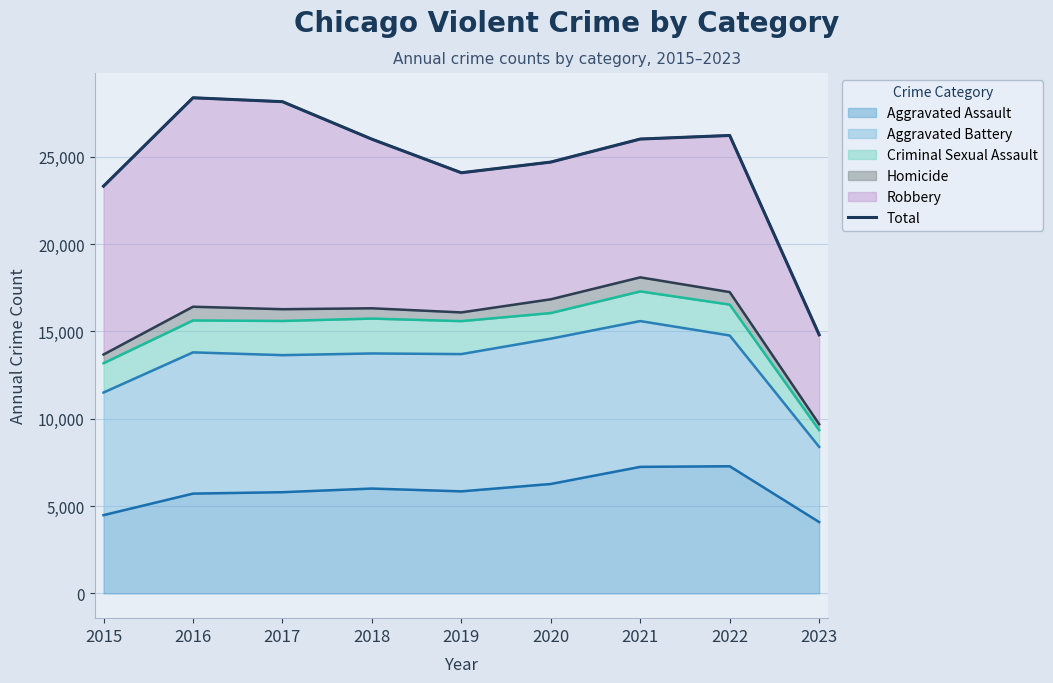

Is it true that the value at 2022 is 44023?

False